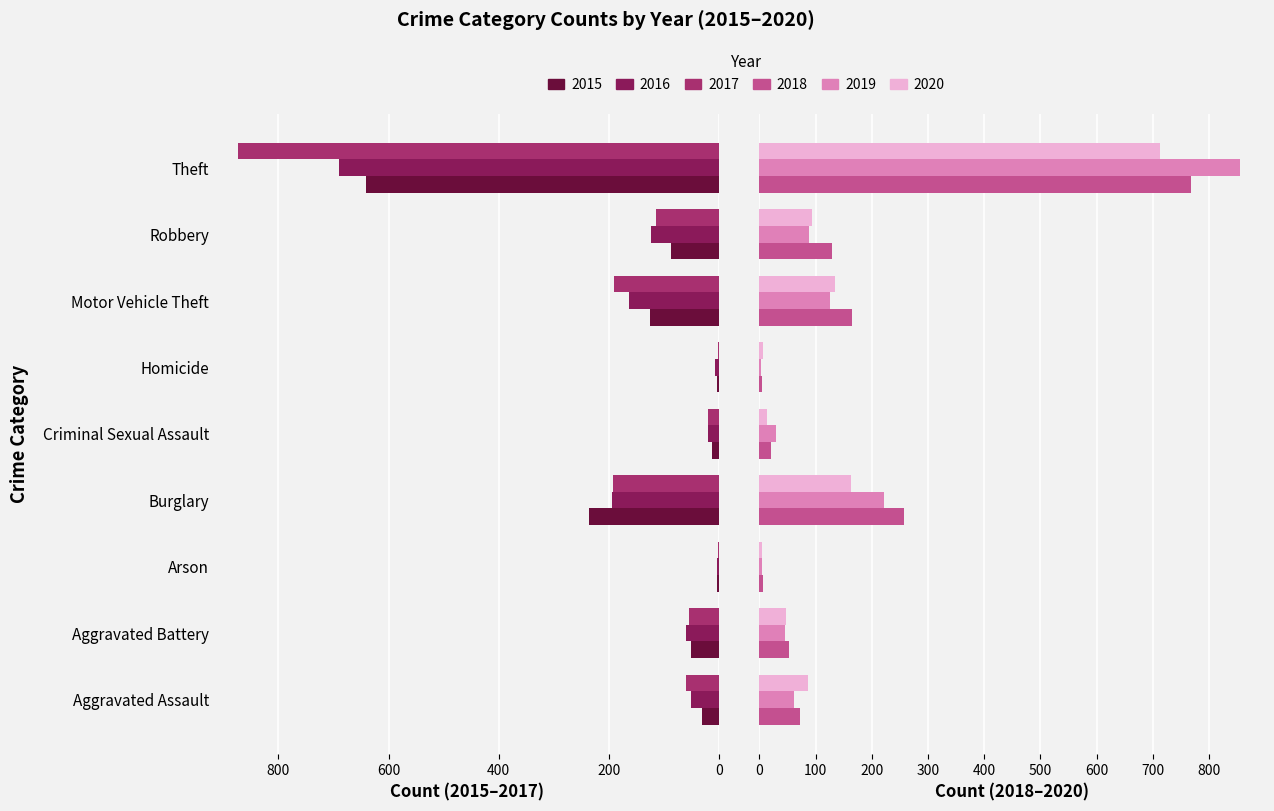

Which category has the highest value across all series?

Theft